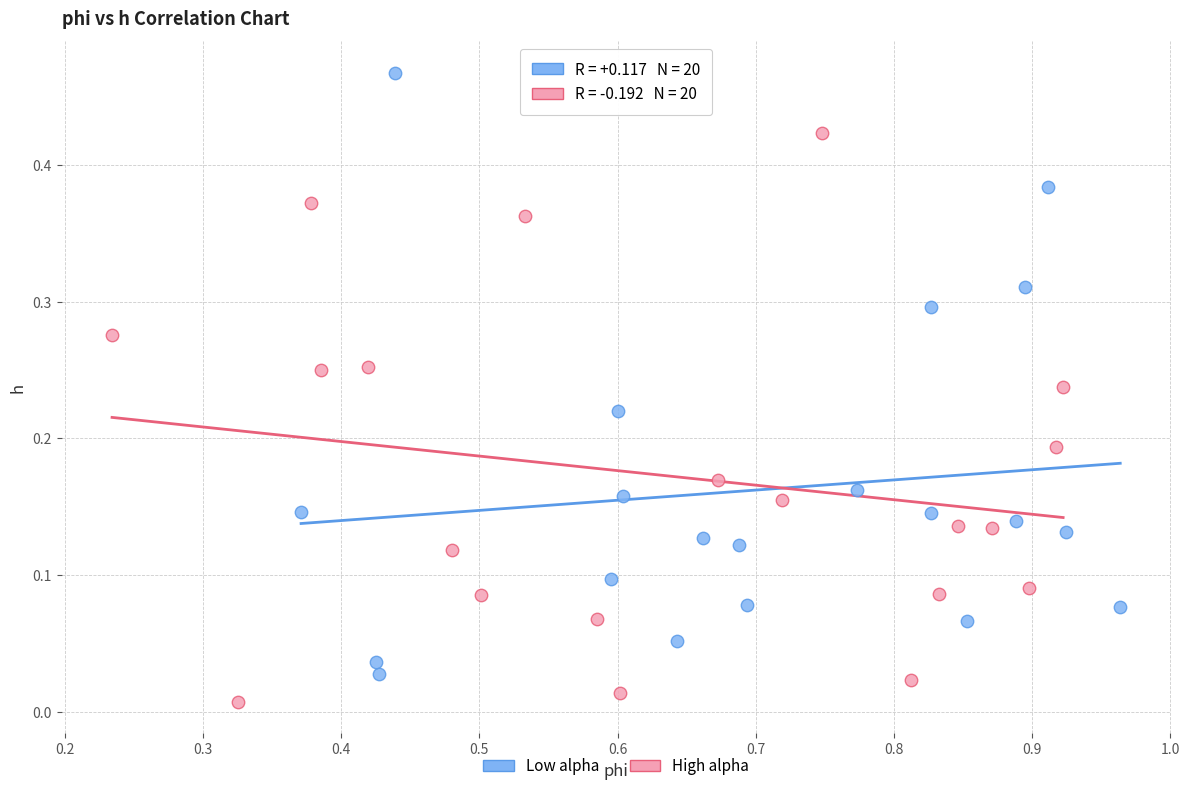

Which series reaches the minimum Y coordinate?

High alpha